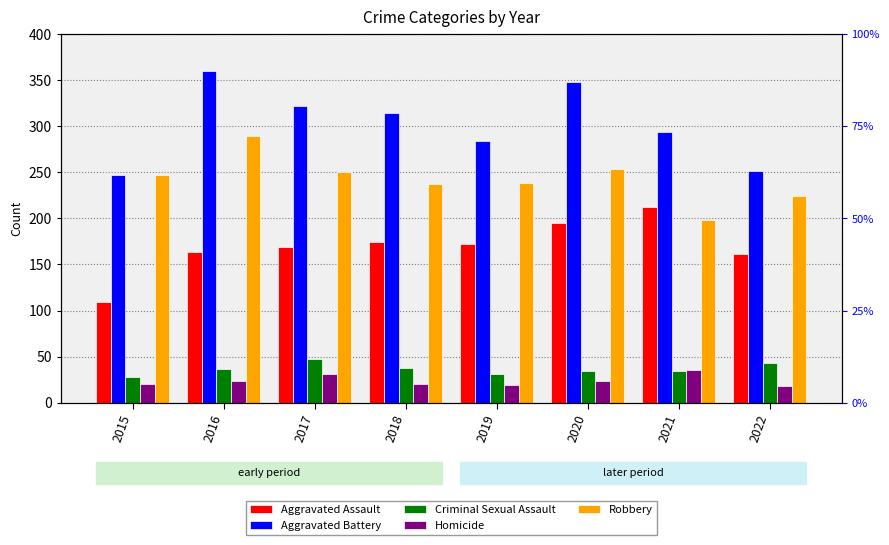

Reading right to left, extract all data points from this chart.

Aggravated Assault: 2022=161	2021=212	2020=195	2019=172	2018=174	2017=169	2016=164	2015=109
Aggravated Battery: 2022=251	2021=294	2020=348	2019=284	2018=314	2017=322	2016=360	2015=247
Criminal Sexual Assault: 2022=43	2021=34	2020=35	2019=31	2018=38	2017=48	2016=37	2015=28
Homicide: 2022=18	2021=36	2020=24	2019=19	2018=20	2017=31	2016=24	2015=20
Robbery: 2022=224	2021=198	2020=254	2019=238	2018=237	2017=250	2016=289	2015=247